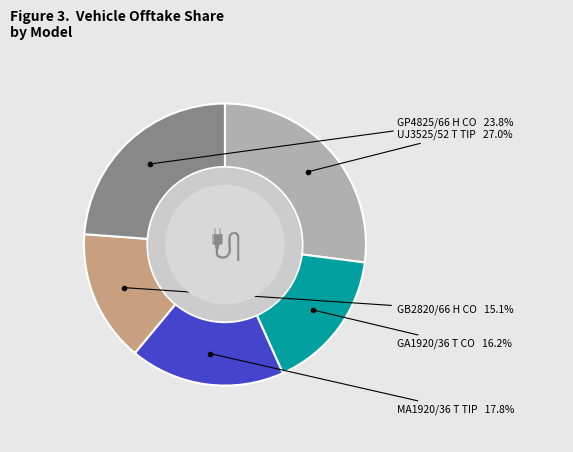

Is there any slice that represents more than half of the pie?

No